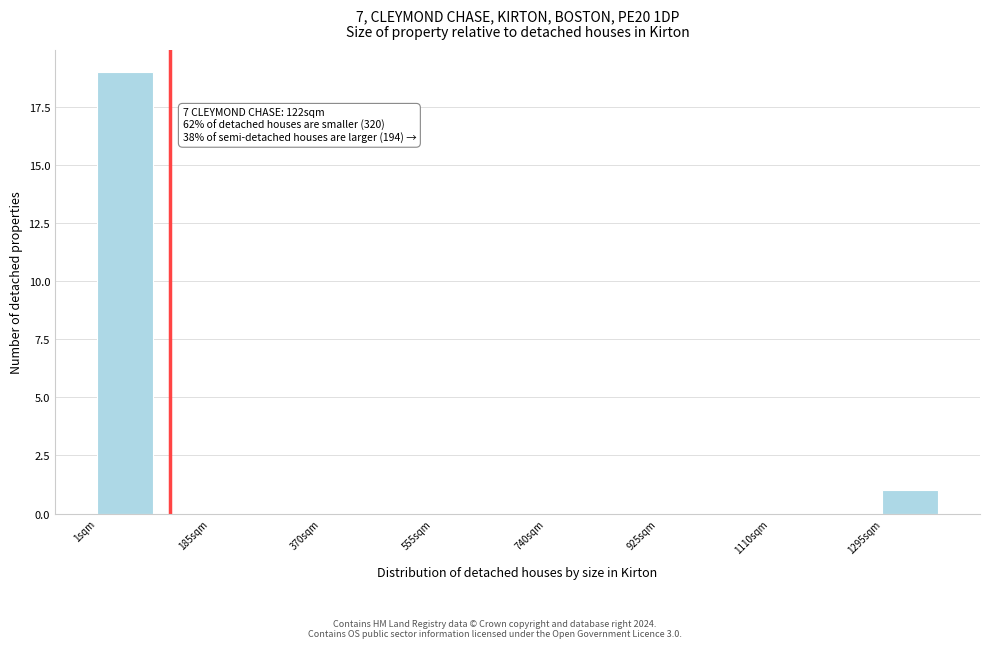

Over which range of the x-axis is the bar tallest?

0 to 100